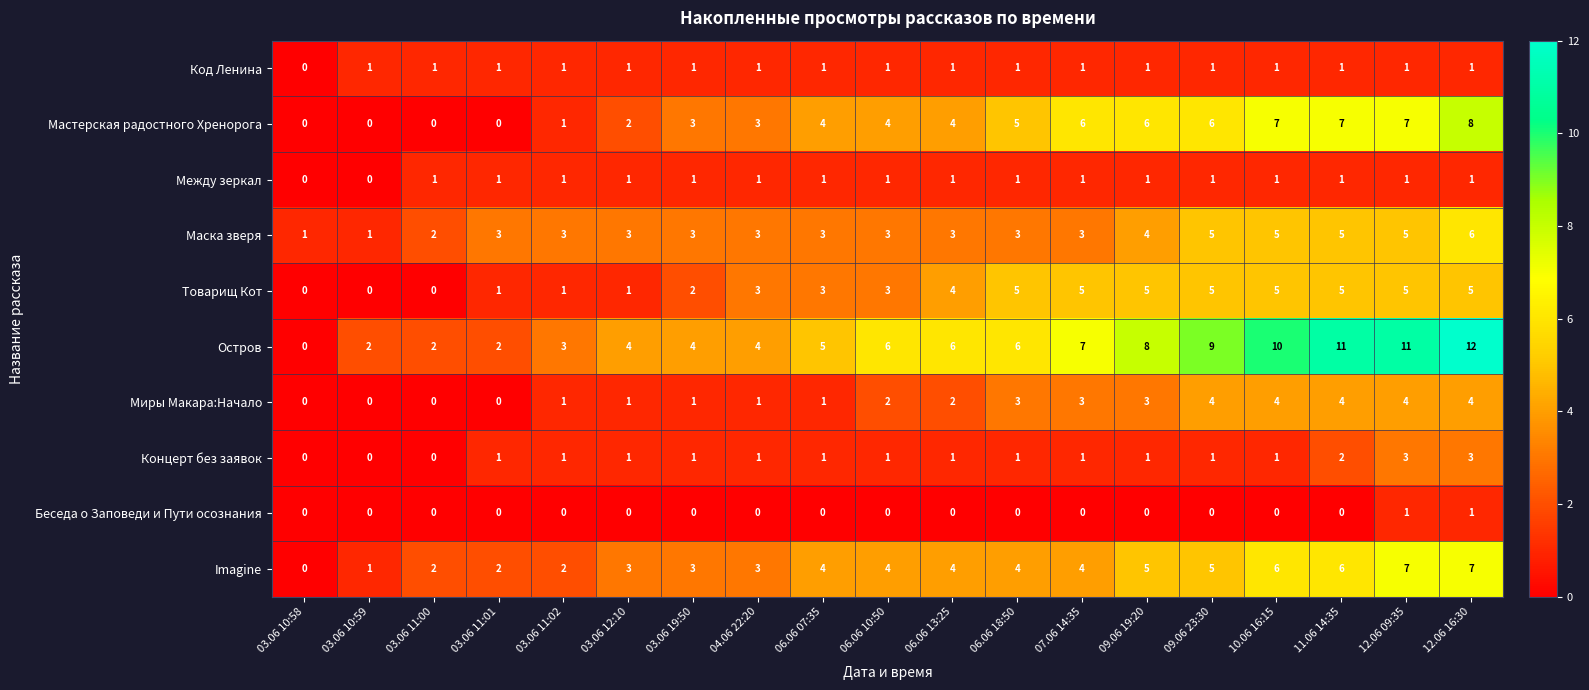

What is the maximum value shown in the chart?

12